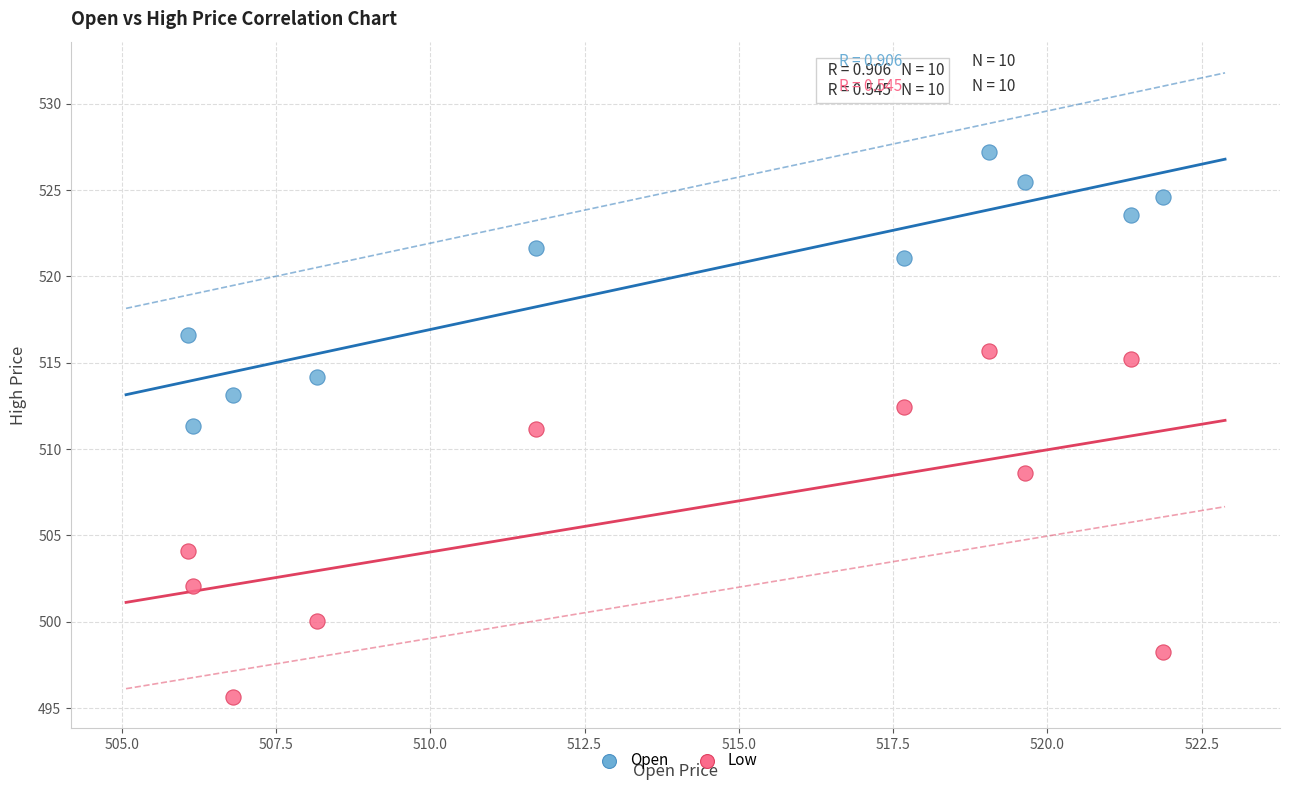

What is the X range (max minus min) for the scatter plot?

15.8